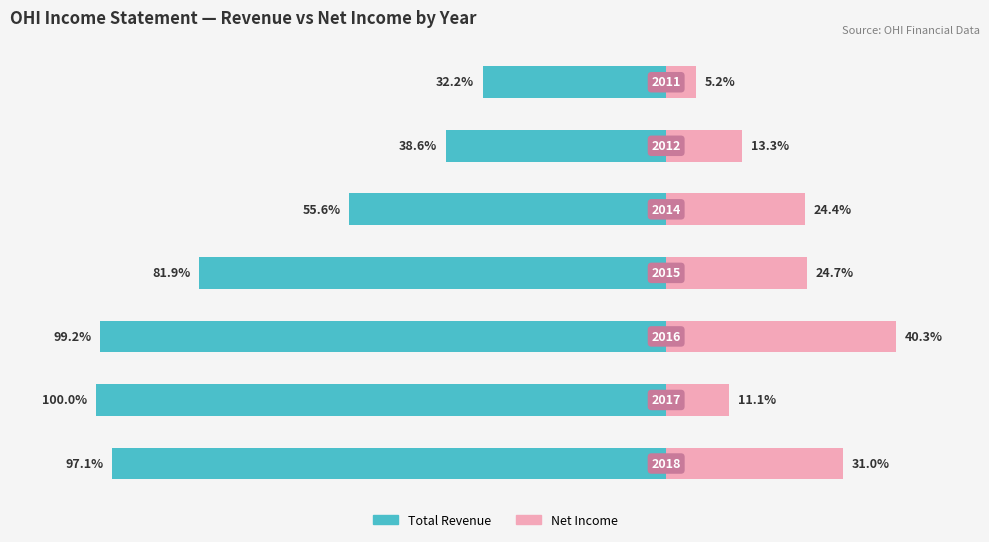

How many values in the Total Revenue series are below -81?

4